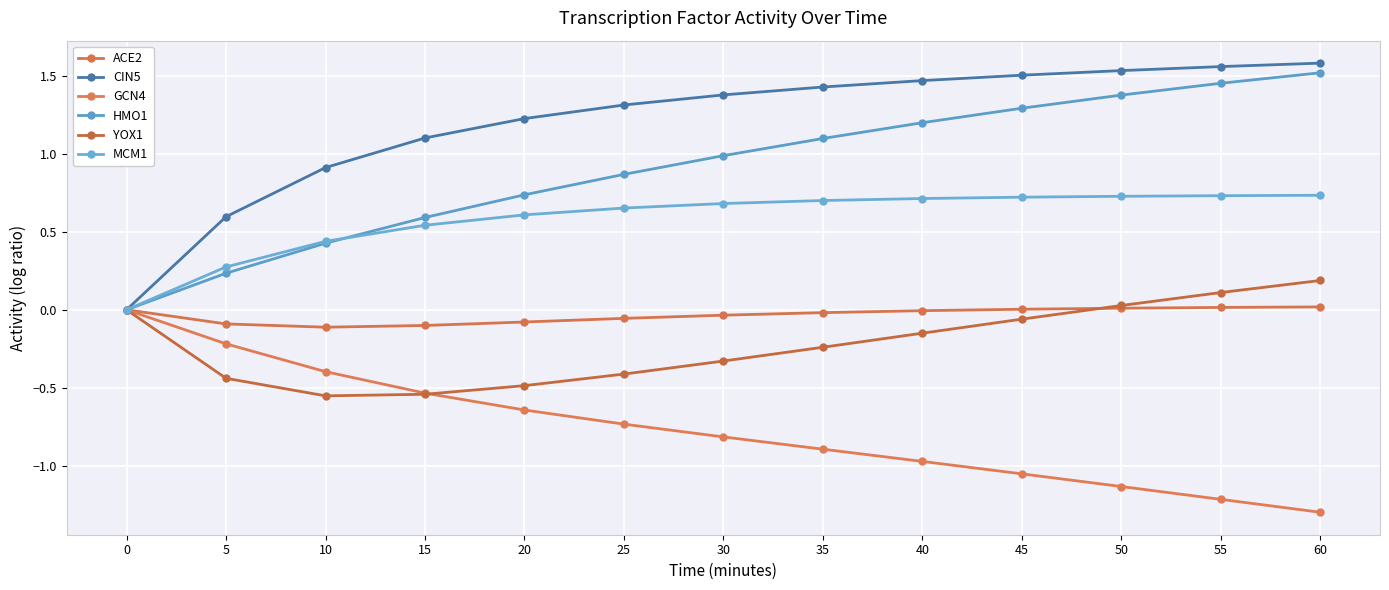

How many lines are shown in the chart?

6